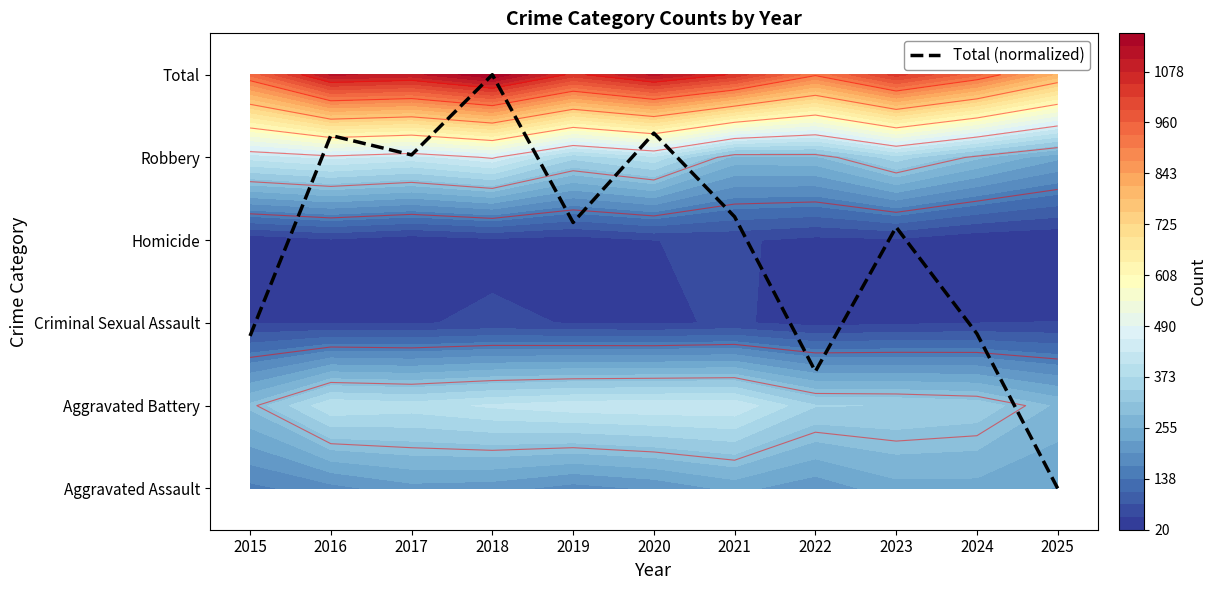

The value at 2021 is 3.3. True or false?

True